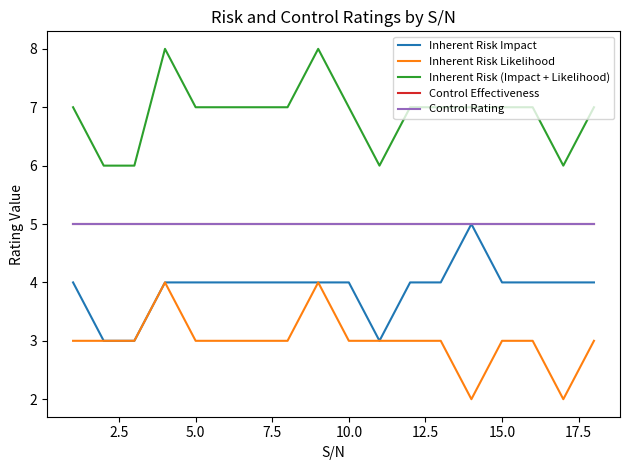

True or false: Control Effectiveness and Inherent Risk Likelihood intersect in this chart.

False